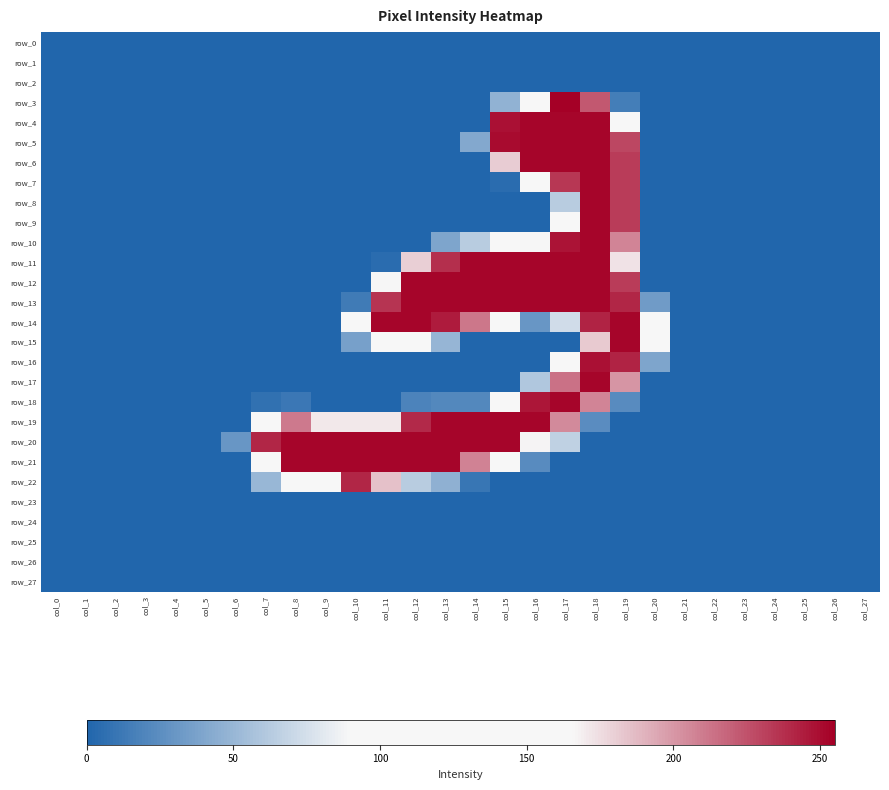

How many data points does each series have?

28